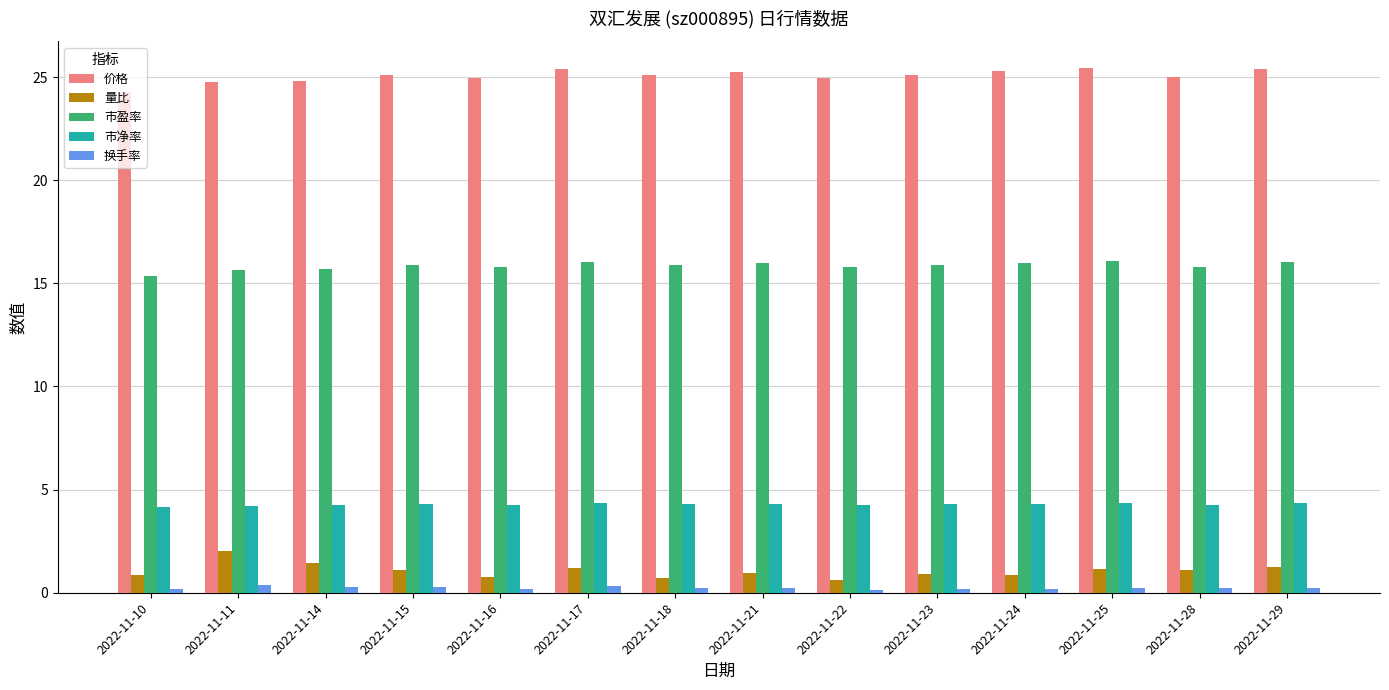

Is it true that 市盈率 equals 16.1 at 2022-11-29?

True